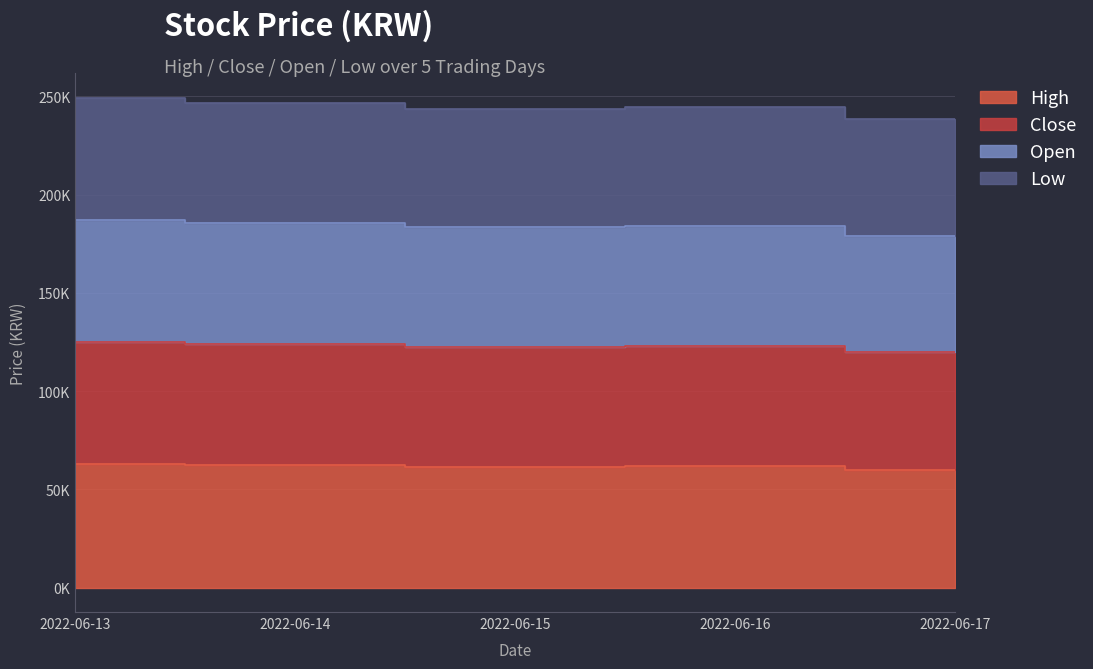

Between 2022-06-13 and 2022-06-14, which is larger?

2022-06-13